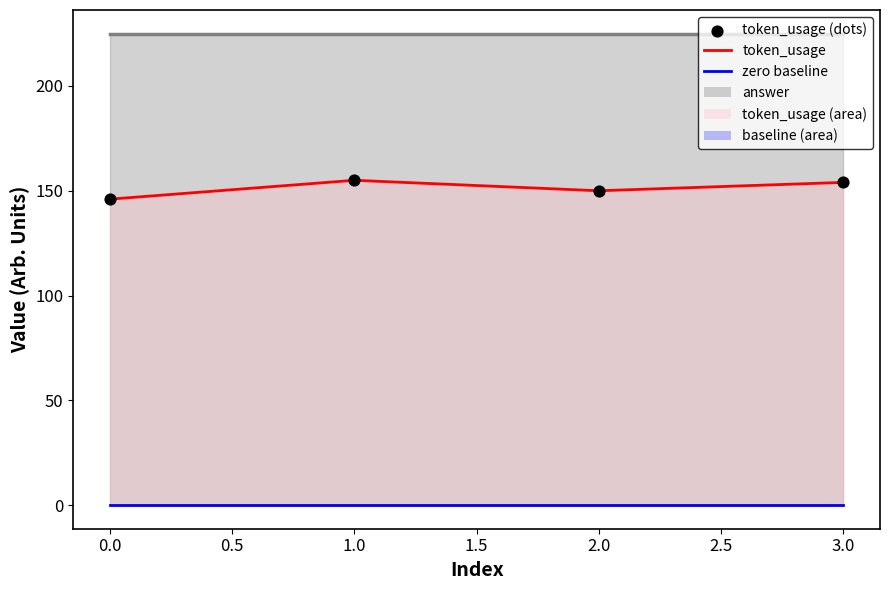

What is the change in value from 2 to 3?

+4